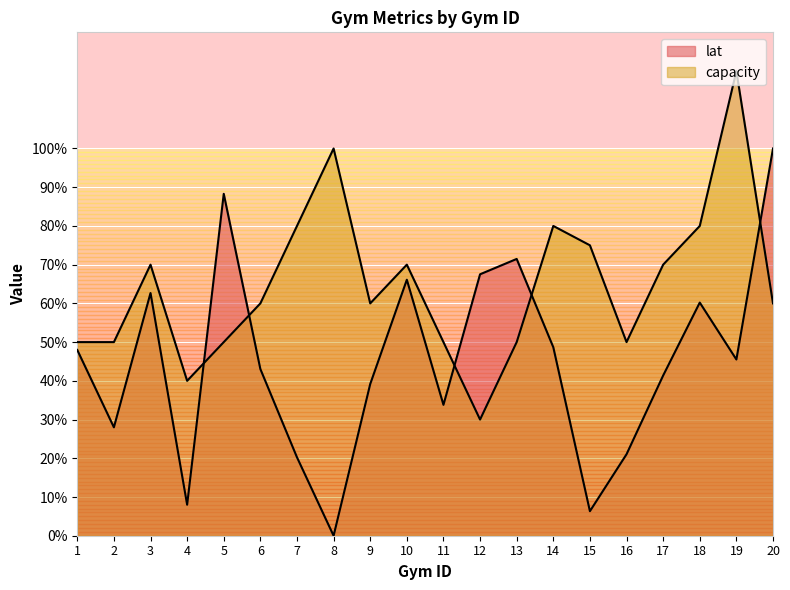

What is the highest value of the lat series?

100.0